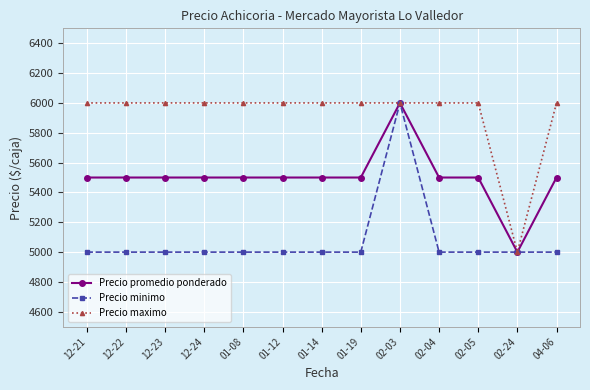

At how many categories does at least one series exceed 5123?

12